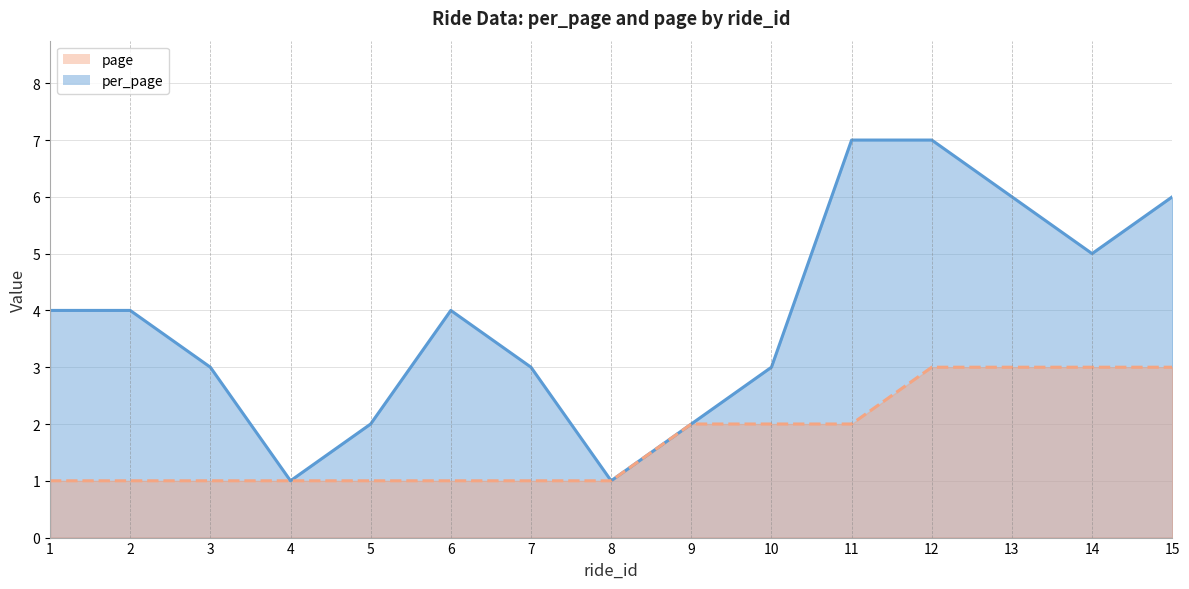

What is the difference between the maximum and minimum values in the per_page series?

6